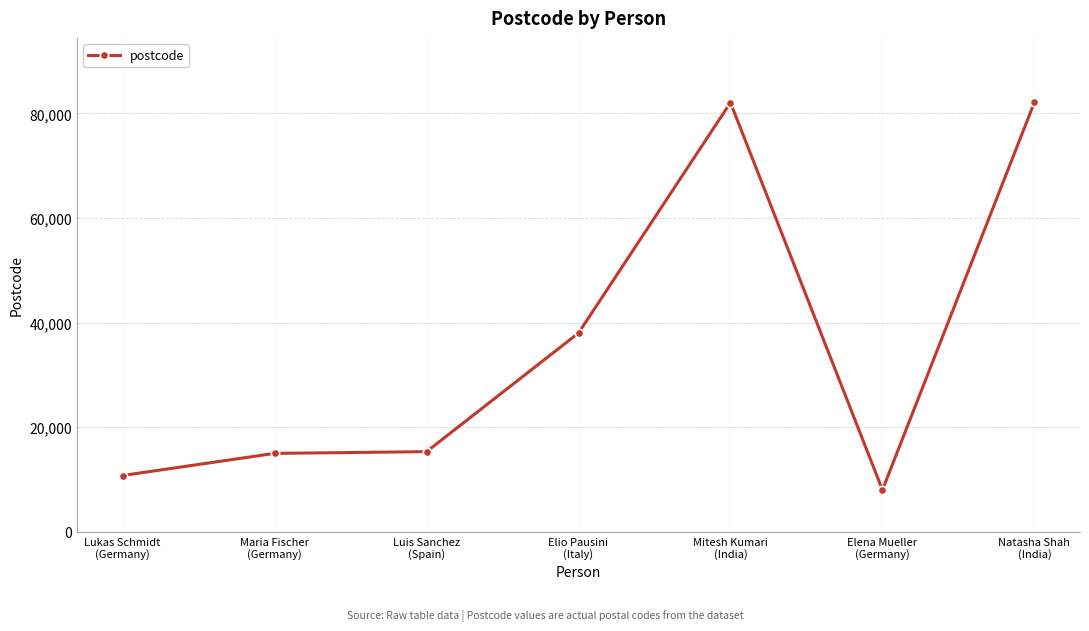

Between Maria Fischer
(Germany) and Mitesh Kumari
(India), which is larger?

Mitesh Kumari
(India)